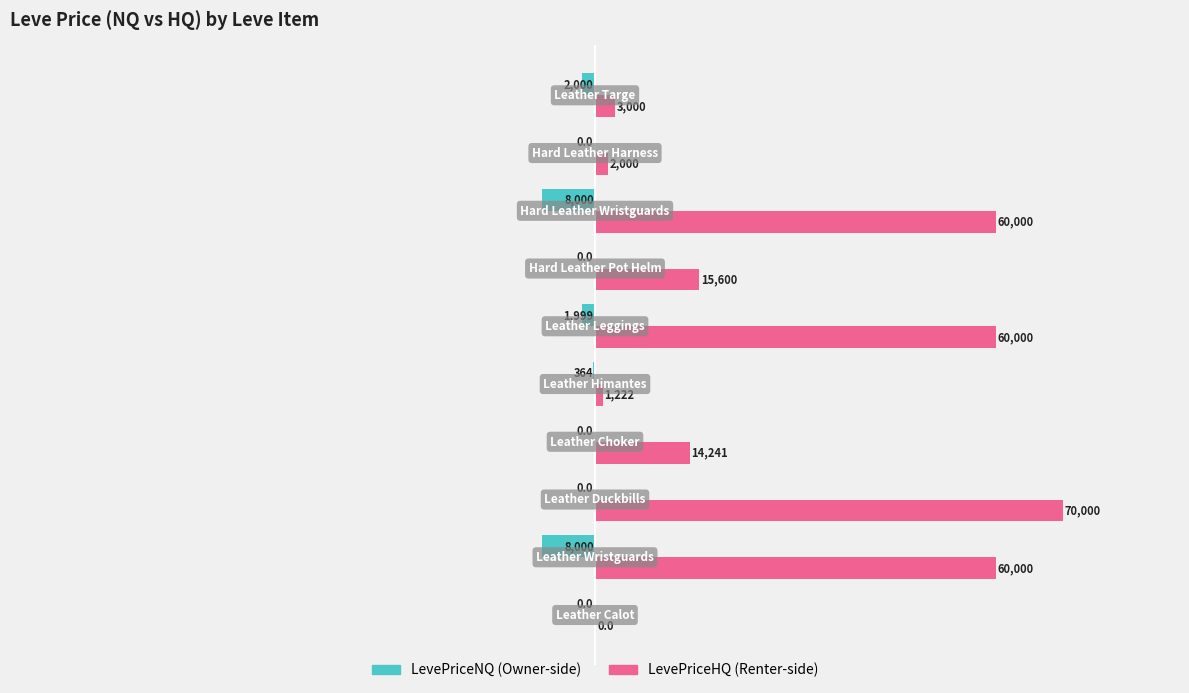

What is the maximum value shown in the chart?

70000.0